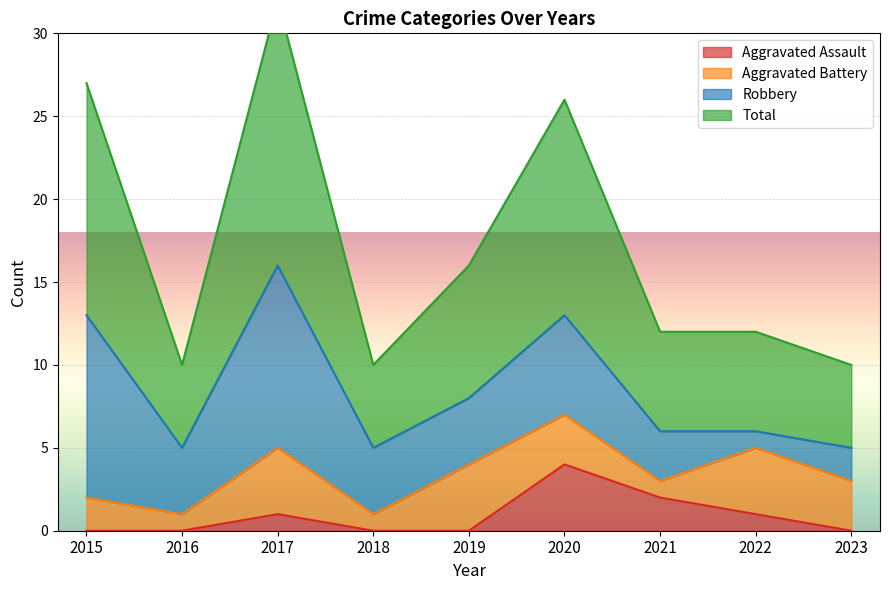

At which label does Aggravated Assault reach its peak?

2020